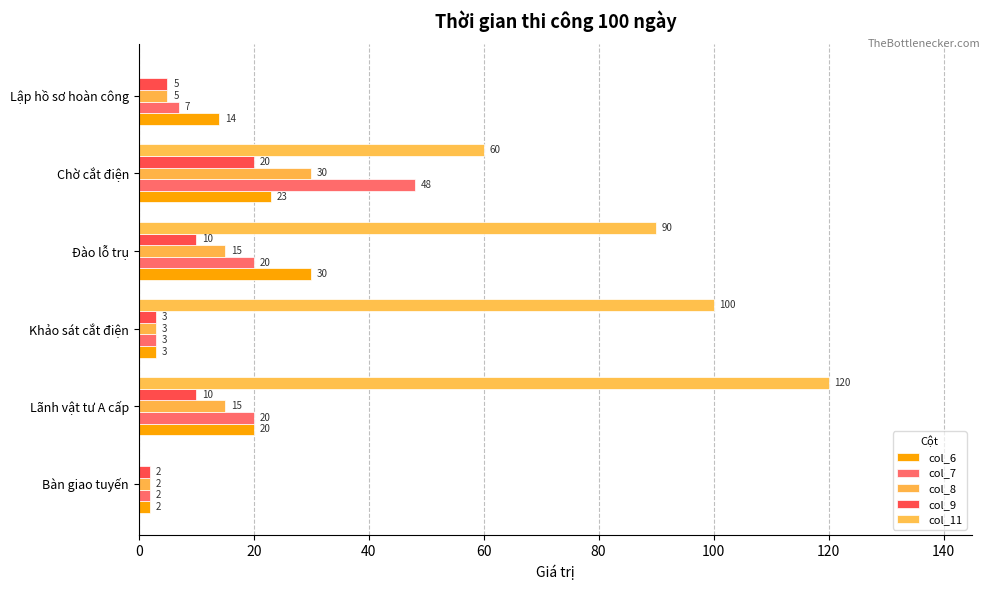

At which category is the sum across all series the highest?

Lãnh vật tư A cấp